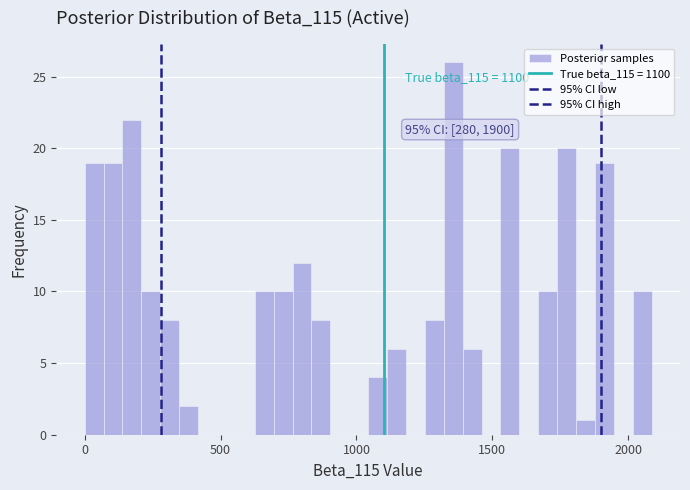

Read against the x-axis, roughly where is the centre of the tallest bar?

1350